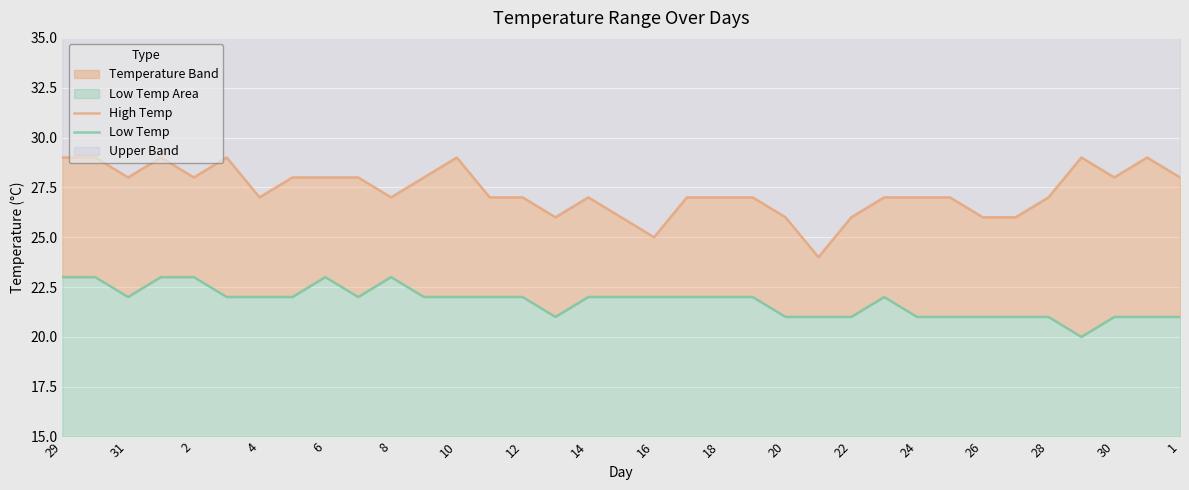

Is it true that Low Temp equals 21 at 20?

True